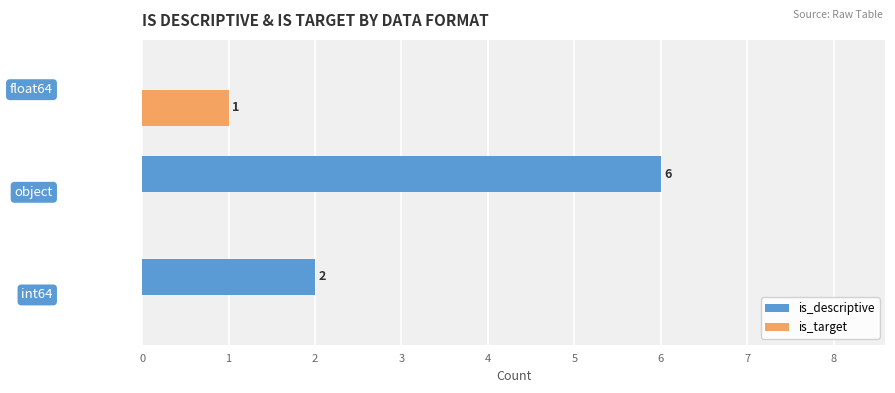

Which series has the largest total across all categories?

is_descriptive